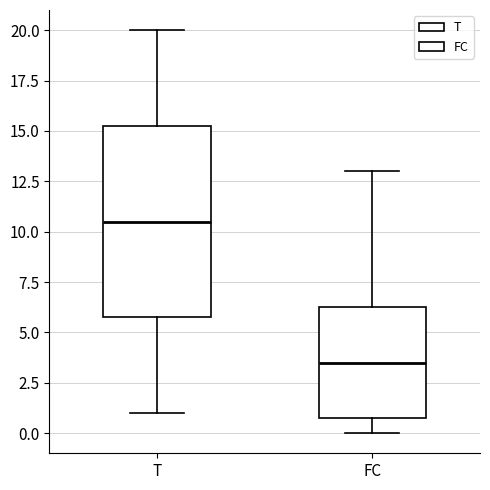

Reading left to right, read every box against the y-axis: the position of its median line, the range the box covers, and the ends of its whiskers. The values are not printed on the chart, so give them approximately, as read against the axis.

T: median 10.5, box 6.0 to 15.5, whiskers 1.0 to 20.0
FC: median 3.5, box 1.0 to 6.5, whiskers 0.0 to 13.0